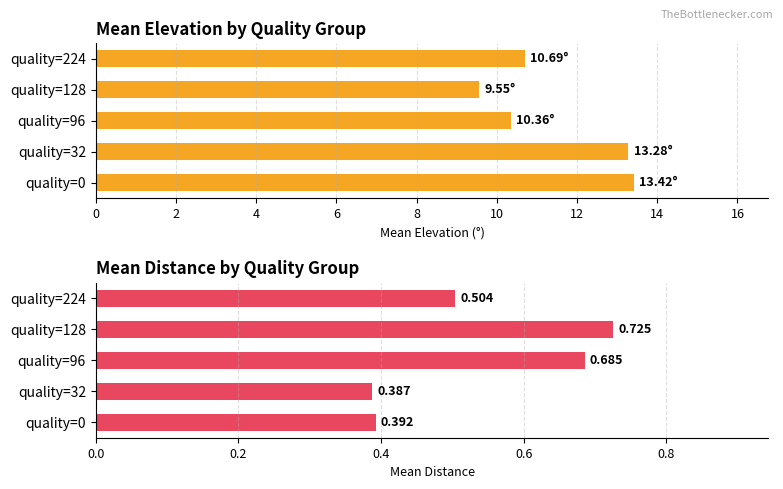

Which series has the widest spread of values?

Mean elevation